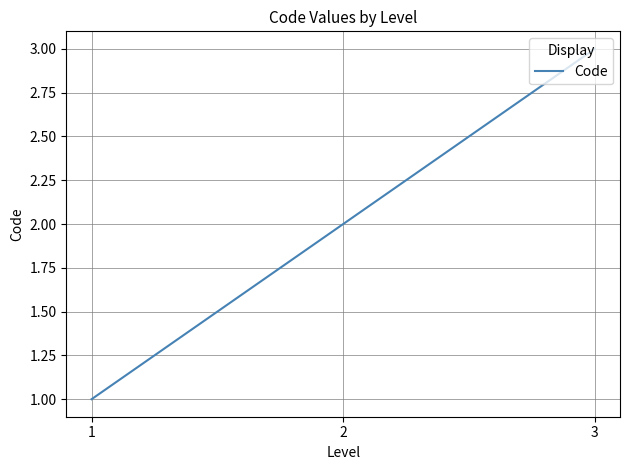

List the labels in order of value, largest first.

3, 2, 1